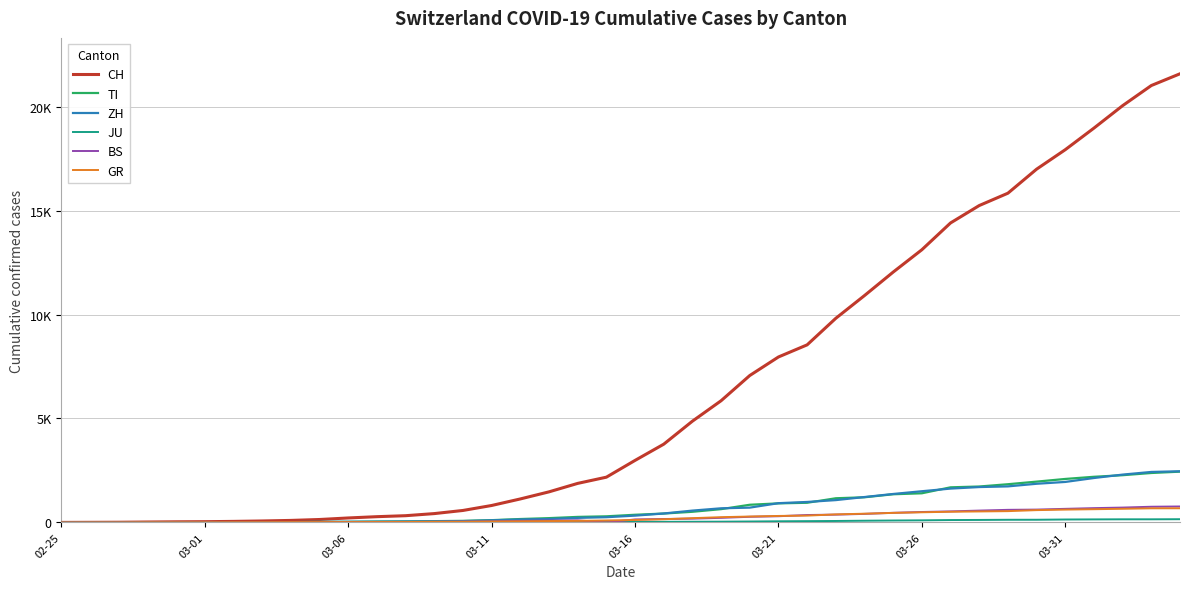

Does the chart display data point markers on the line(s)?

No